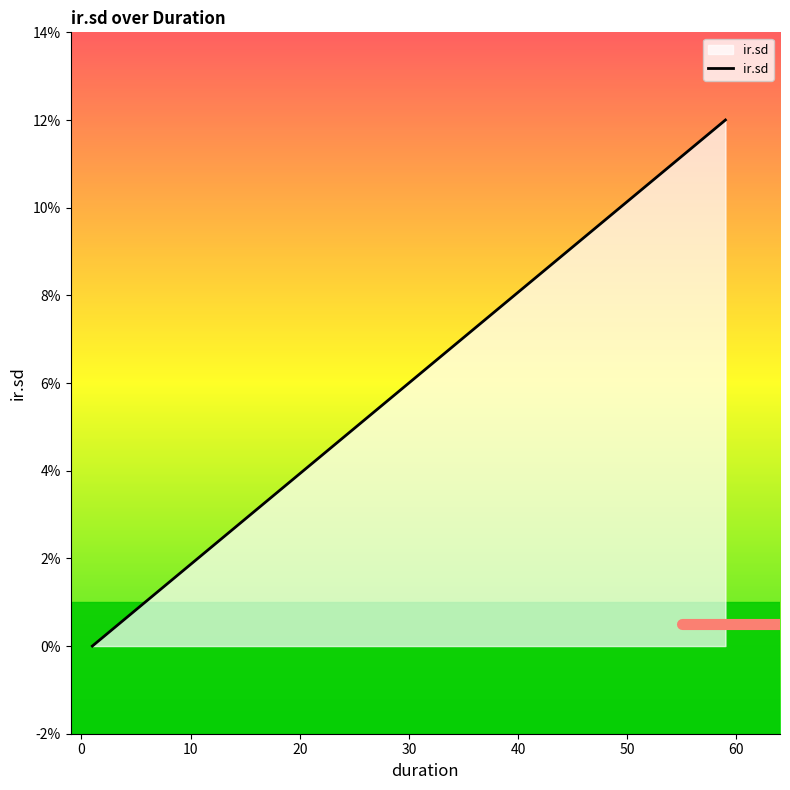

How many lines are shown in the chart?

1